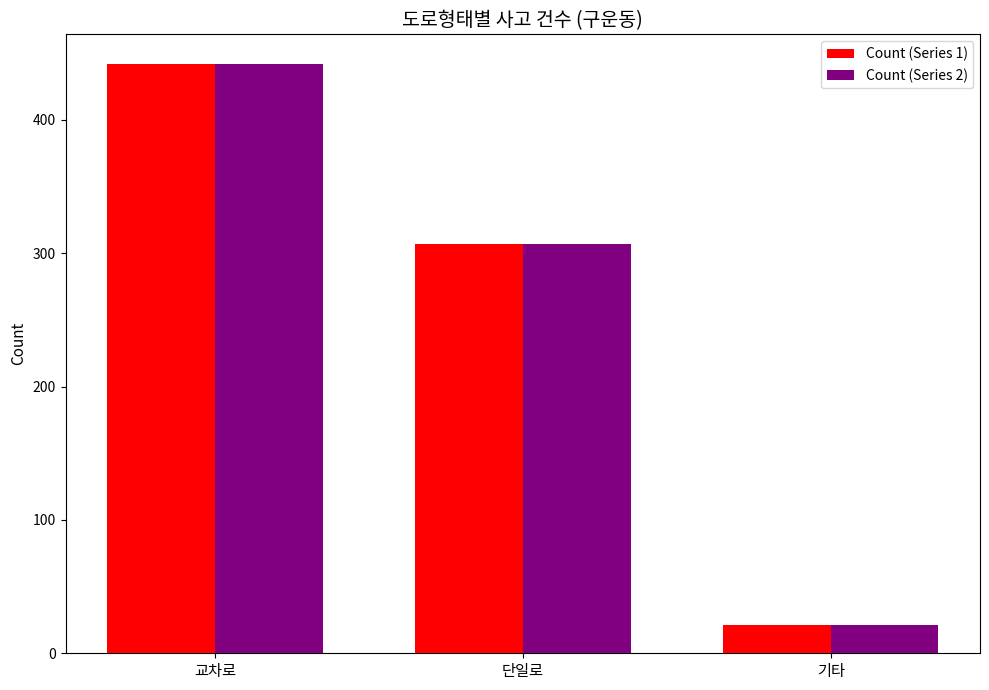

Is it true that Count (Series 2) equals 307 at 단일로?

True